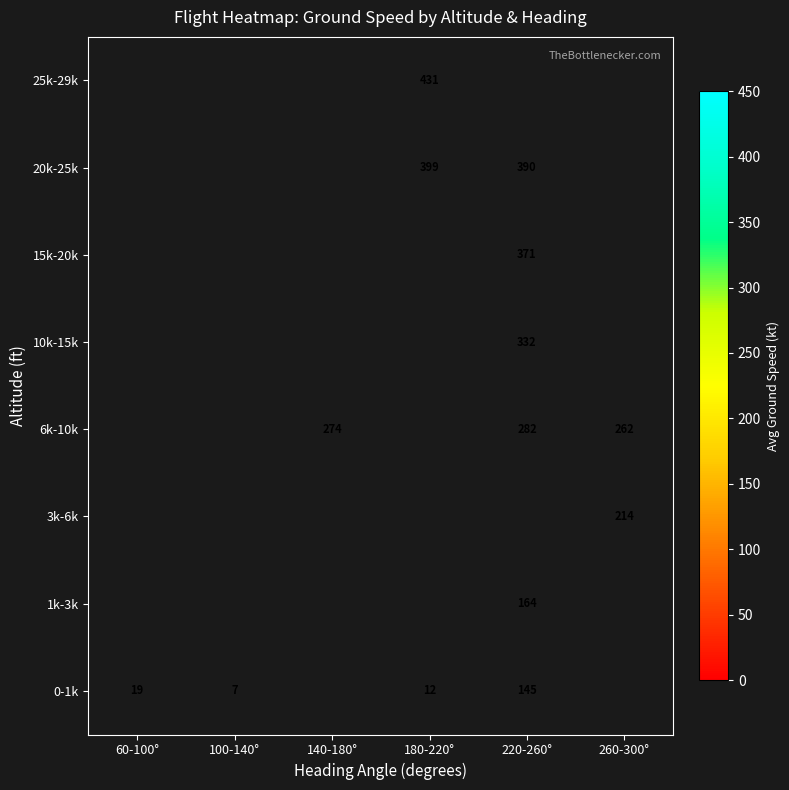

What is the smallest value displayed?

7.0